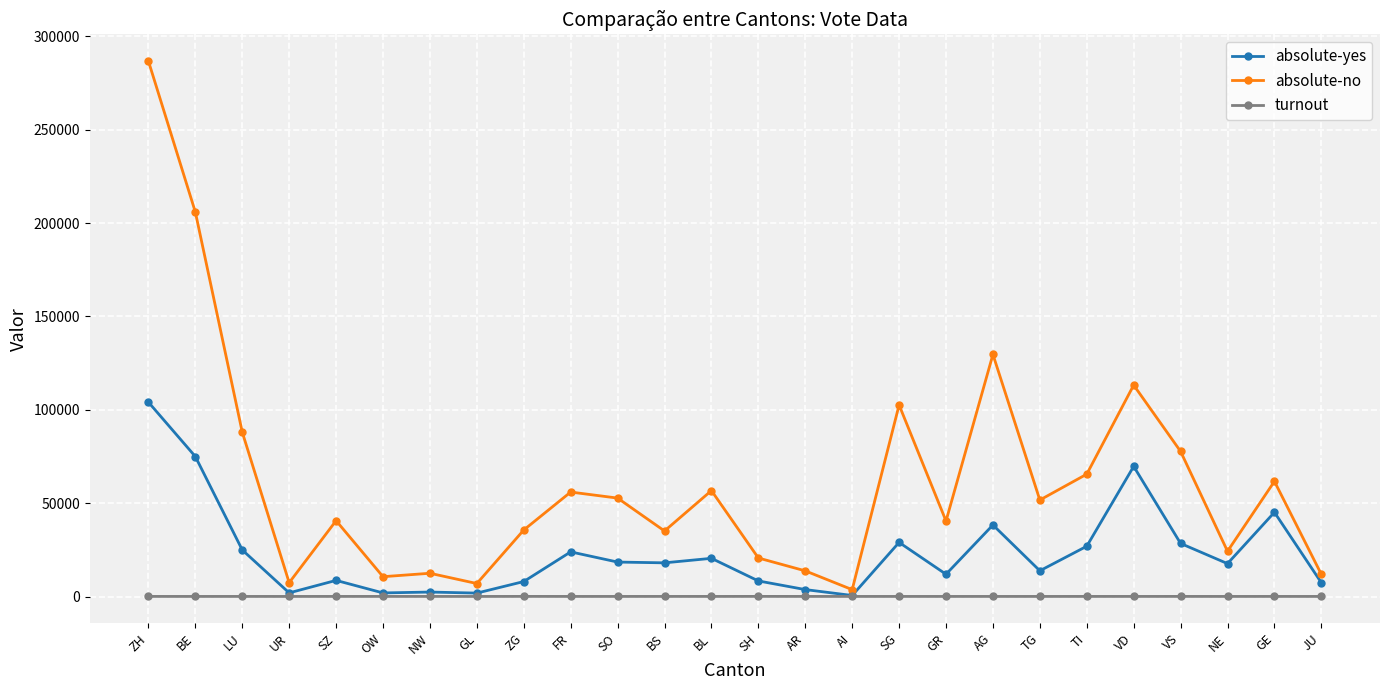

Which series has the largest range (max minus min)?

absolute-no